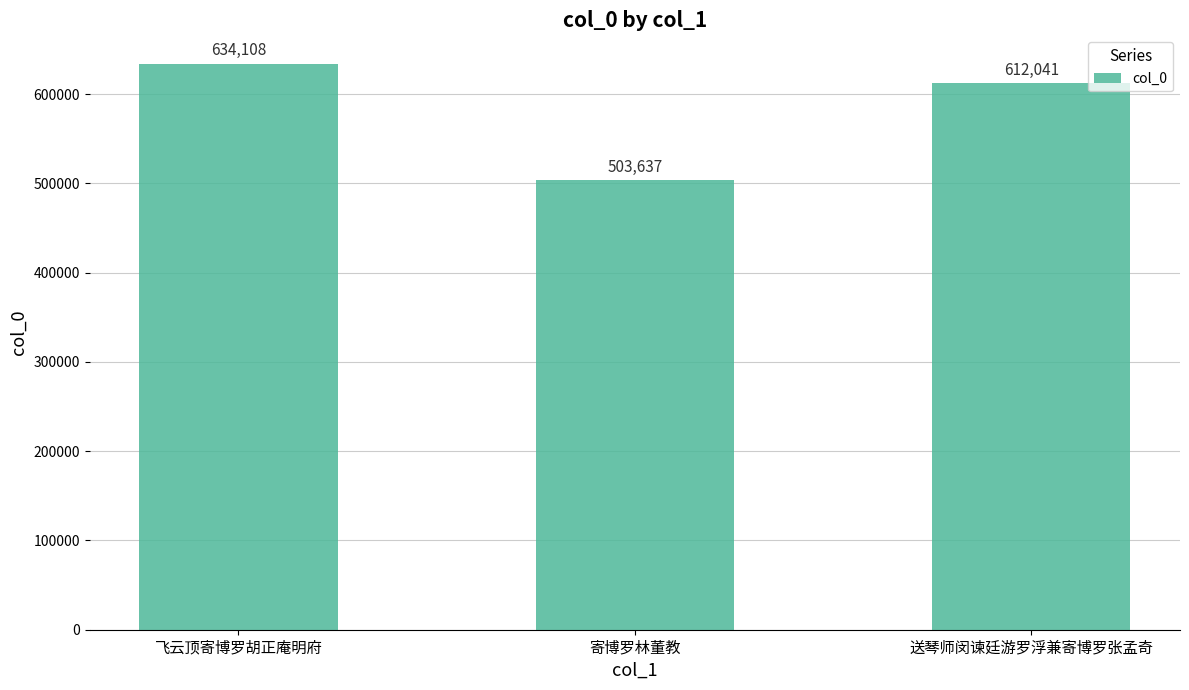

How many series are shown in this chart?

1